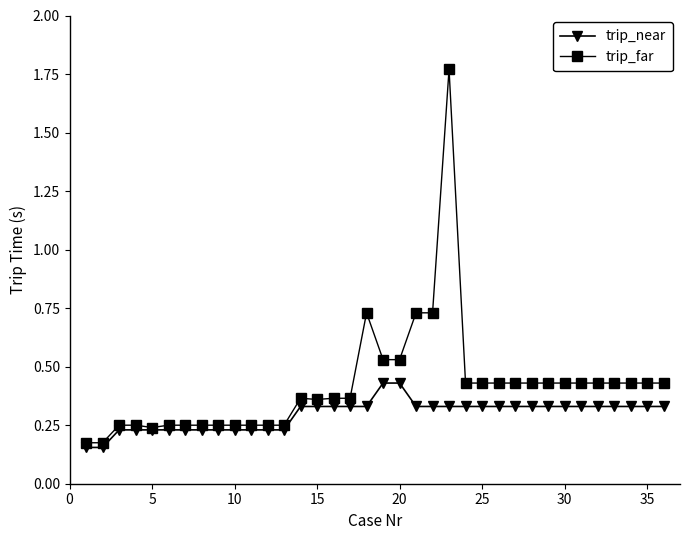

True or false: trip_far has more than 1 interior local peaks.

True